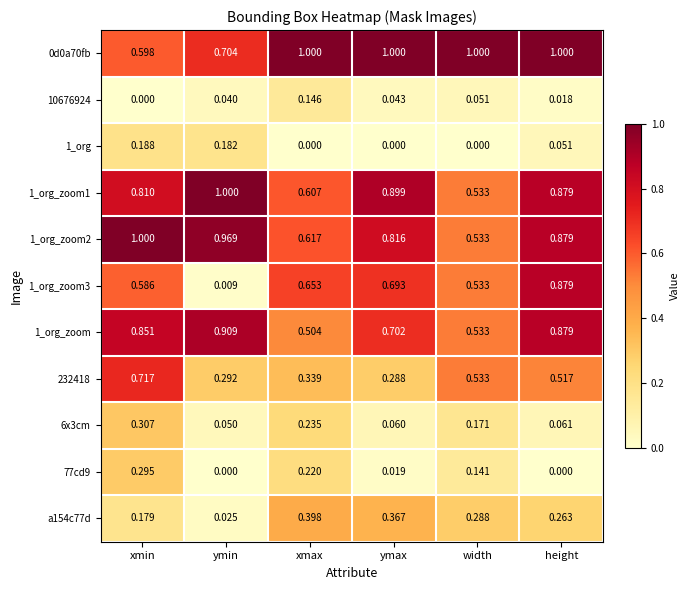

Where is 1_org_zoom1 nearest to the value 0?

width